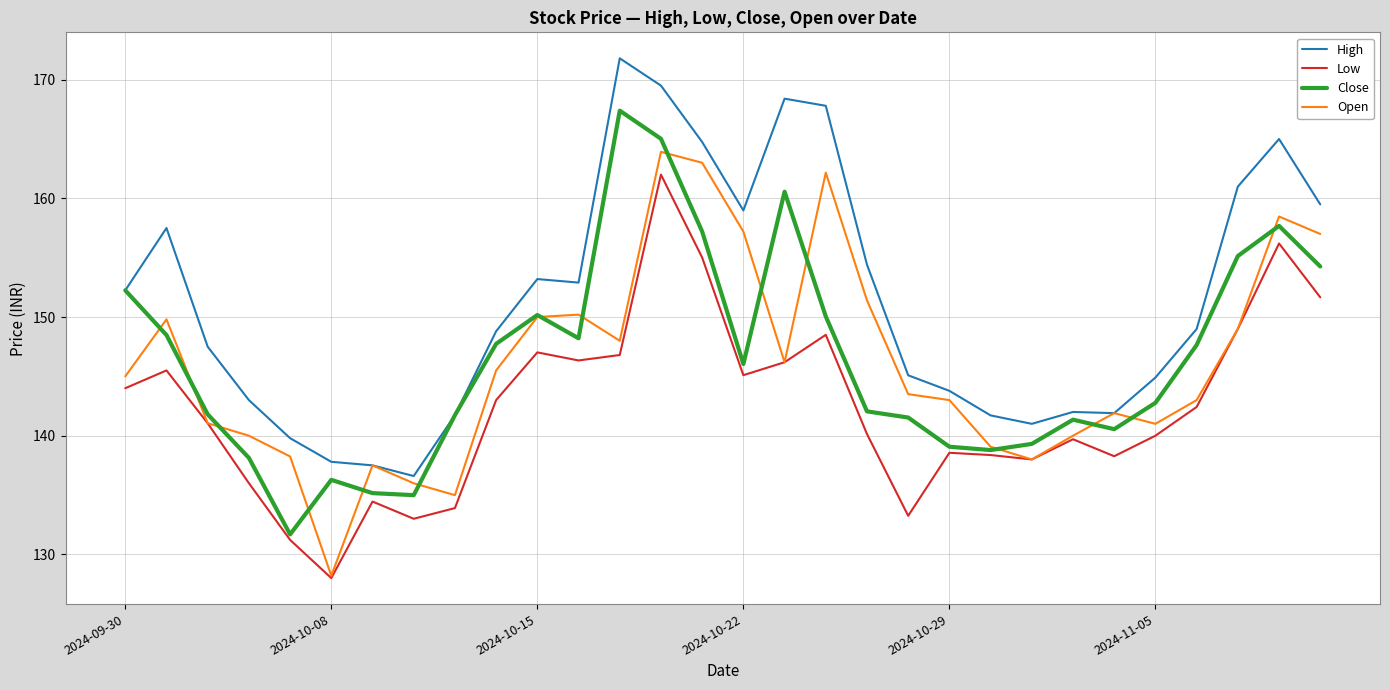

Which series has the largest total across all categories?

High